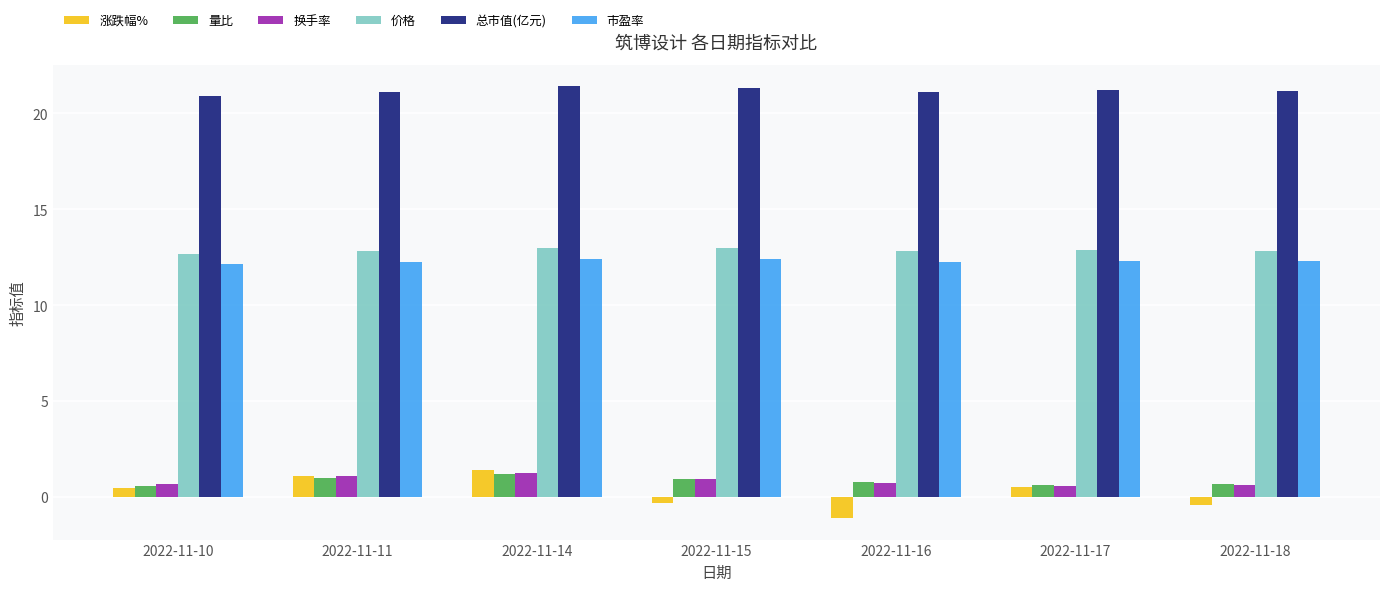

How many bars are there in total?

42